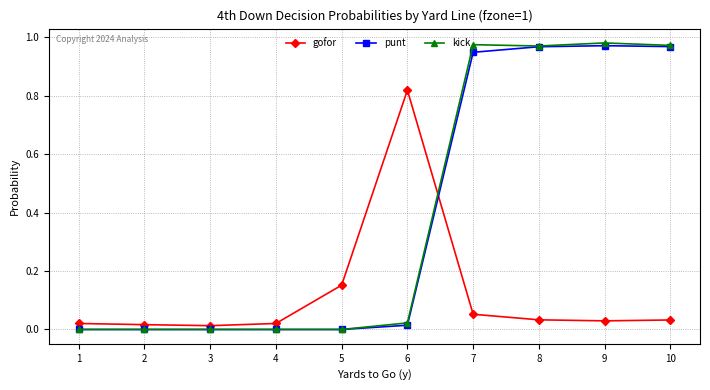

At how many categories does at least one series exceed 0?

10